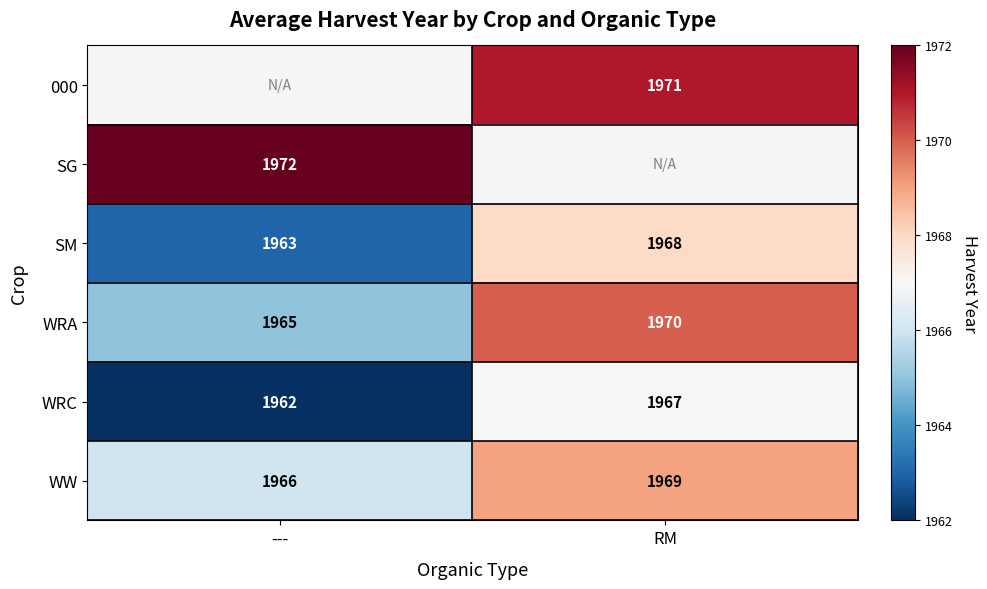

Rank the categories by WW value from lowest to highest.

---, RM